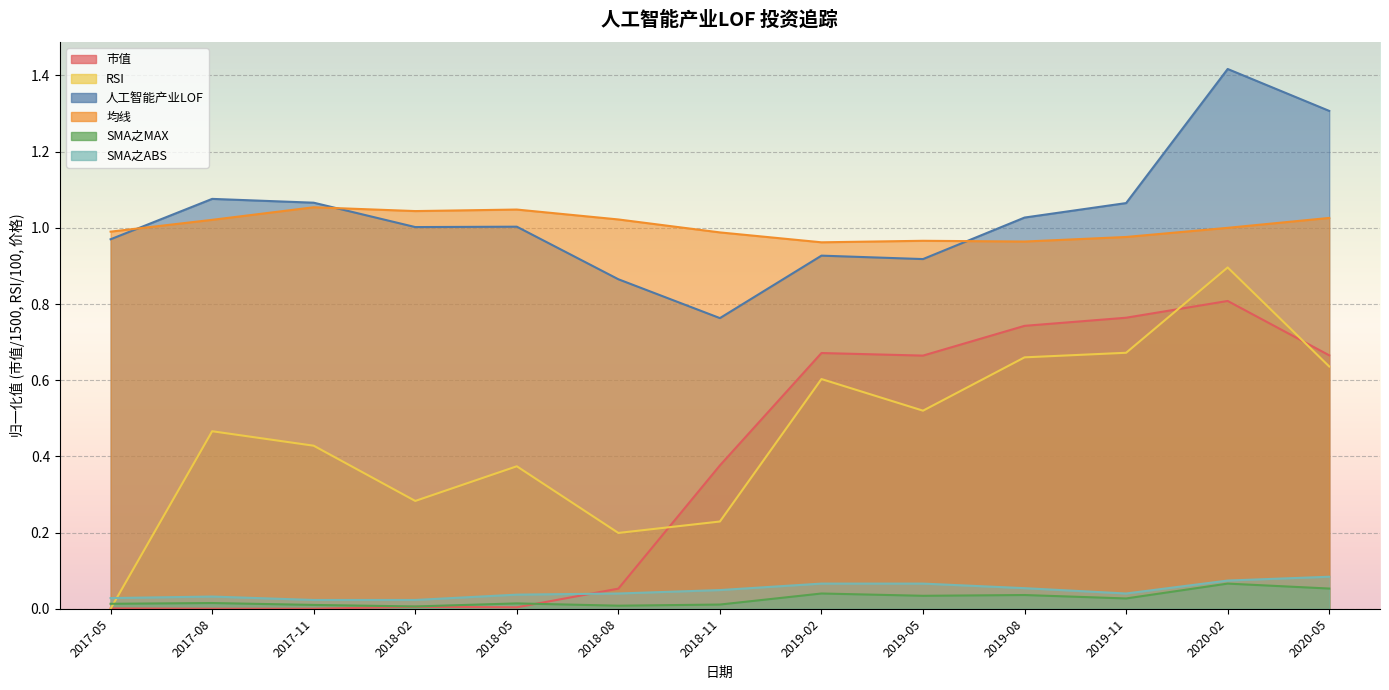

The SMA之MAX series shows 0.0 at 2019-02. True or false?

False